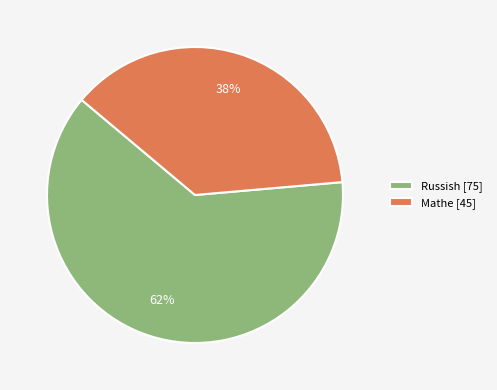

Which has a higher value, Russish [75] or Mathe [45]?

Russish [75]